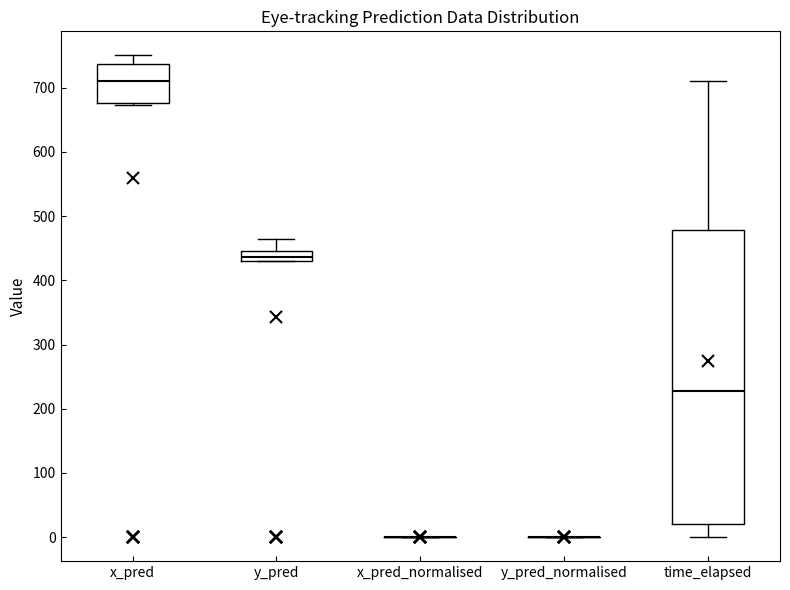

Reading left to right, transcribe this box plot: for each box, give where its median line is, the range the box spans, and where its two whiskers end, as read against the y-axis. The values are not printed on the chart, so give them approximately, as read against the axis.

x_pred: median 710, box 680 to 740, whiskers 670 to 750
y_pred: median 440, box 430 to 450, whiskers 430 to 460
x_pred_normalised: box collapsed to a line at 0, whiskers 0 to 0
y_pred_normalised: box collapsed to a line at 0, whiskers 0 to 0
time_elapsed: median 230, box 20 to 480, whiskers 0 to 710